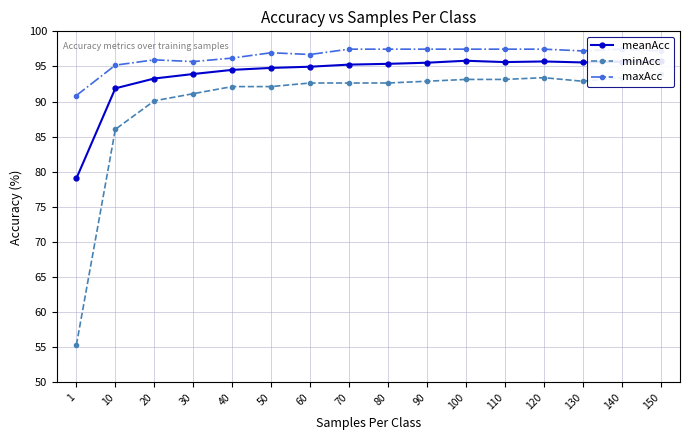

At which category is the sum across all series the highest?

150